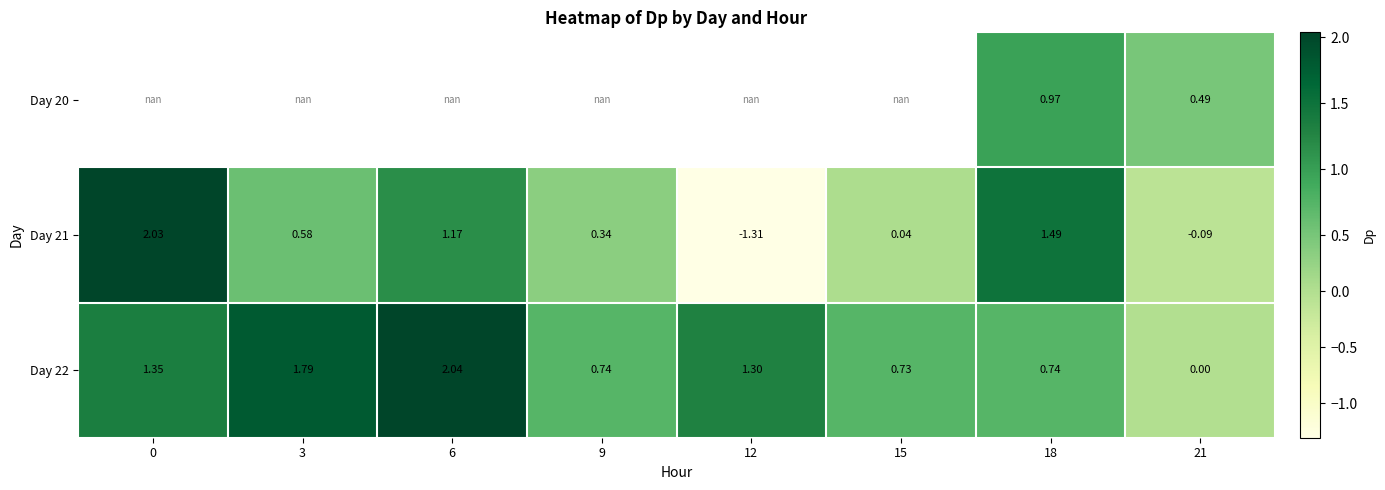

Which series has the largest range (max minus min)?

Day 21